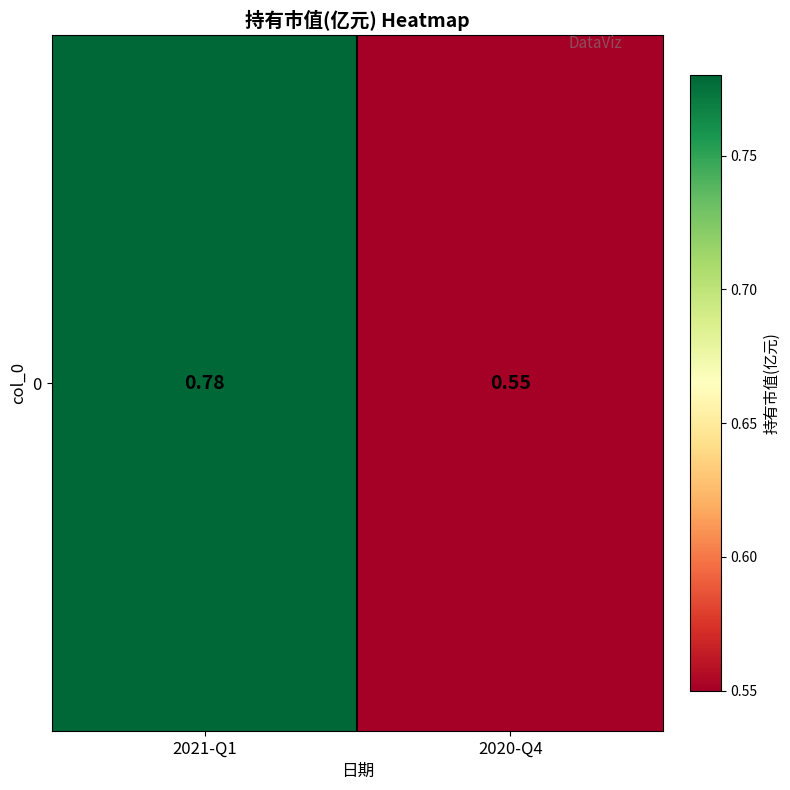

Which has a higher value, 2020-Q4 or 2021-Q1?

2021-Q1